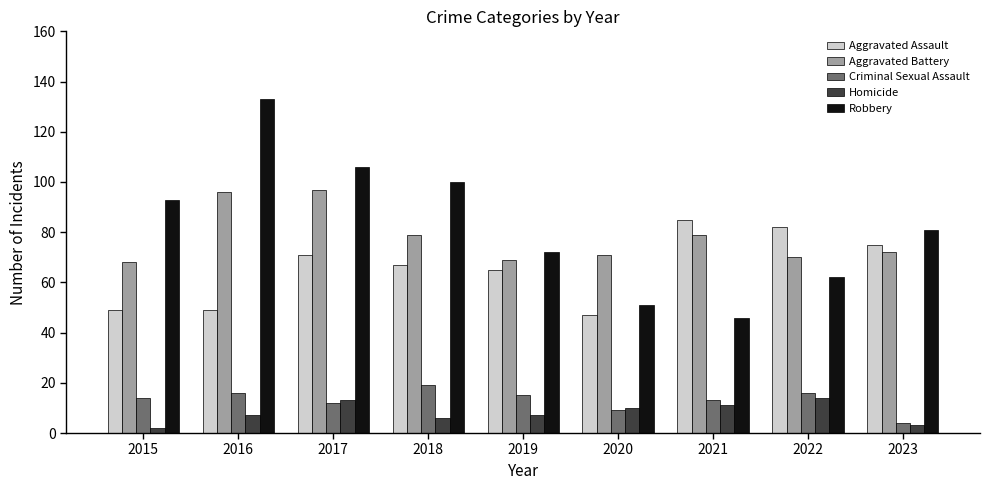

The value of Aggravated Battery at 2016 is 41. True or false?

False